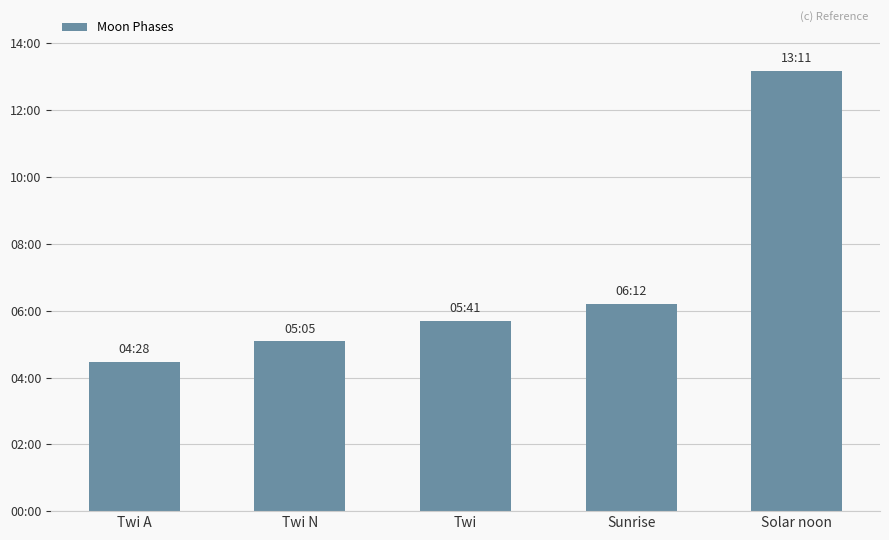

Does the chart contain stacked bars?

No